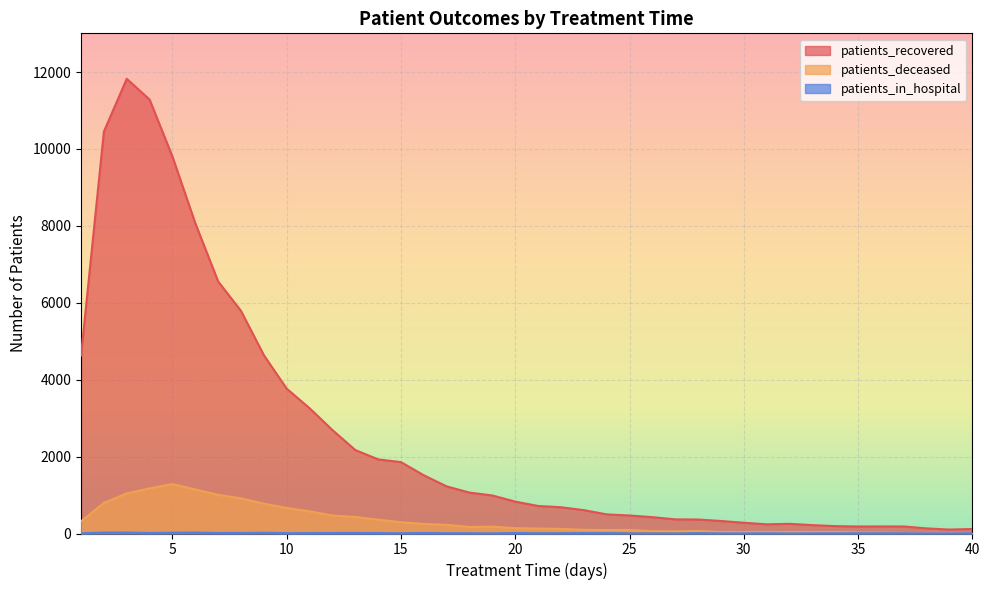

Reading left to right, list all the values displayed in this chart.

patients_recovered: 4632	10453	11825	11285	9802	8069	6555	5789	4637	3767	3258	2691	2171	1928	1856	1514	1225	1064	989	829	716	683	608	498	468	425	368	364	326	280	239	252	218	192	182	184	183	133	103	117
patients_deceased: 317	797	1043	1173	1286	1145	1006	912	775	663	576	468	430	360	294	249	226	168	178	139	129	120	96	90	91	60	56	65	36	37	35	36	37	40	27	24	16	16	18	17
patients_in_hospital: 5	25	26	12	21	24	13	14	20	9	10	13	14	11	6	14	8	7	5	12	7	8	11	11	4	4	2	10	4	4	7	2	5	6	7	7	6	3	4	7